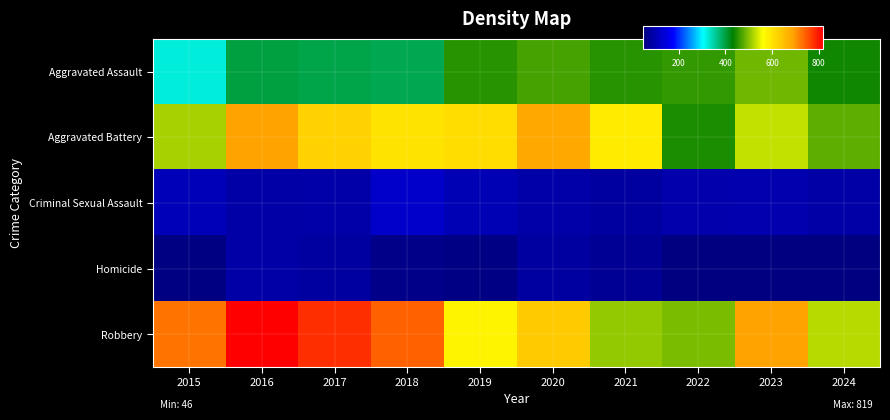

List the series in order of their peak value, highest first.

Robbery, Aggravated Battery, Aggravated Assault, Criminal Sexual Assault, Homicide